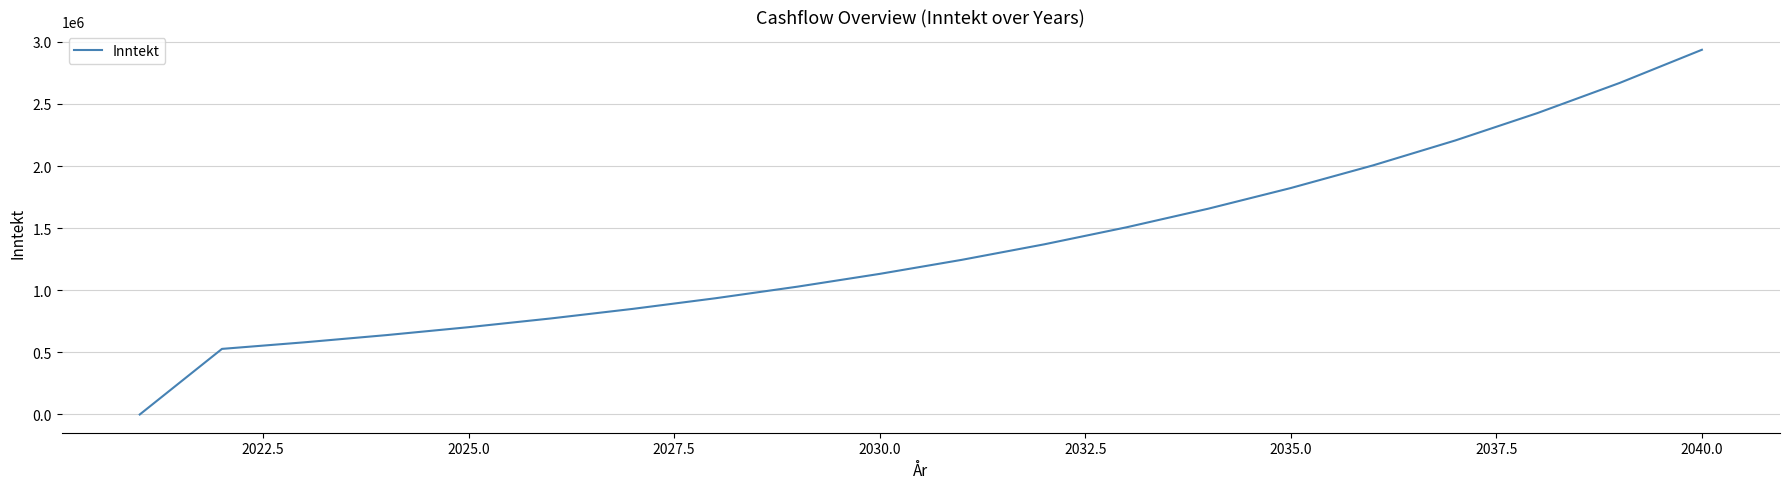

What is the difference between the maximum and minimum values?

2935640.4